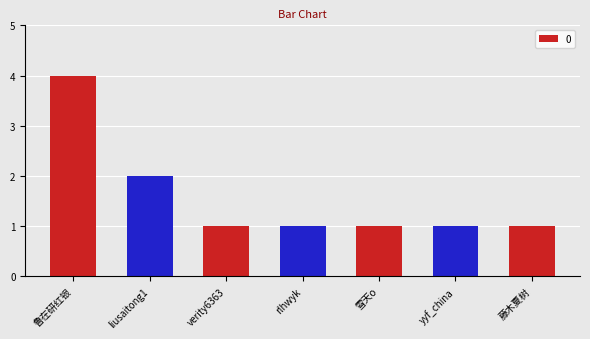

Which label corresponds to the largest value in the chart?

鲁在研红银